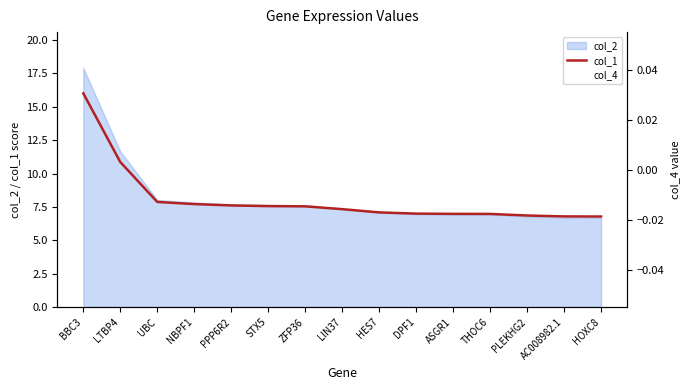

What is the value of the 6th point from the left?

7.6